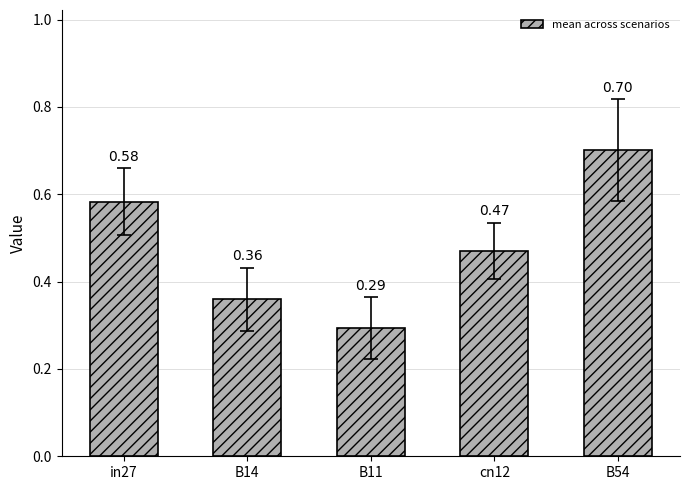

Does the chart contain stacked bars?

No